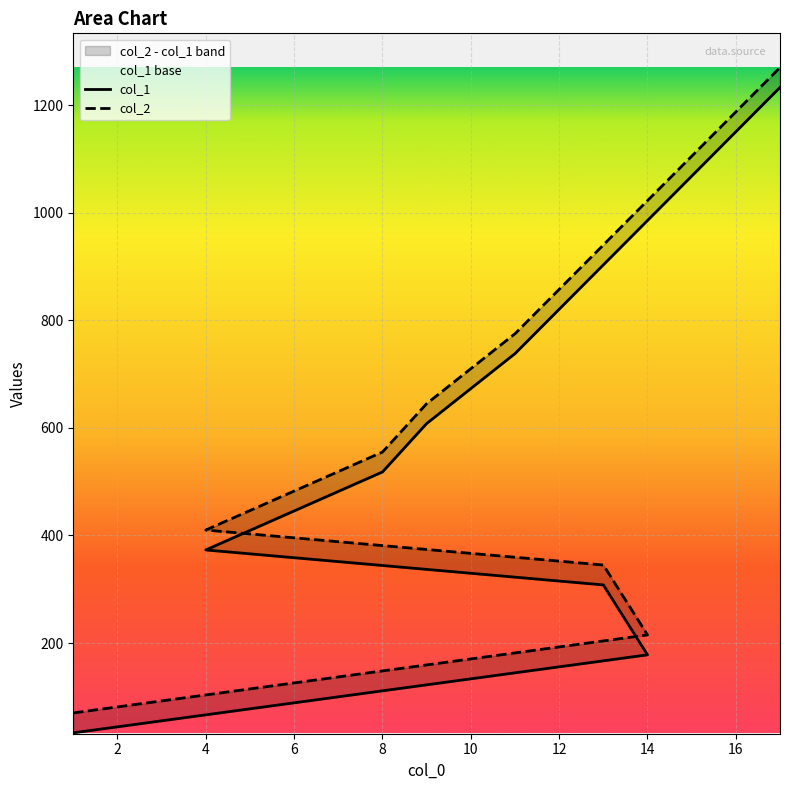

True or false: col_1 and col_2 intersect in this chart.

False